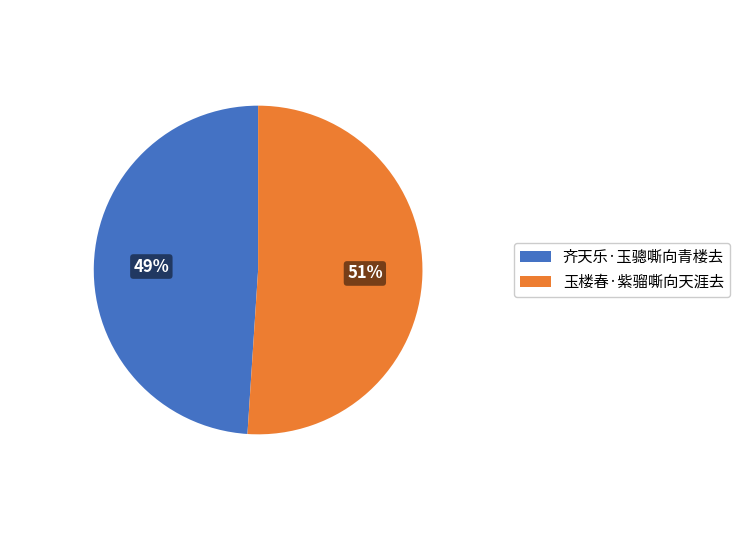

Is it true that 玉楼春·紫骝嘶向天涯去 is 61% of the pie?

False